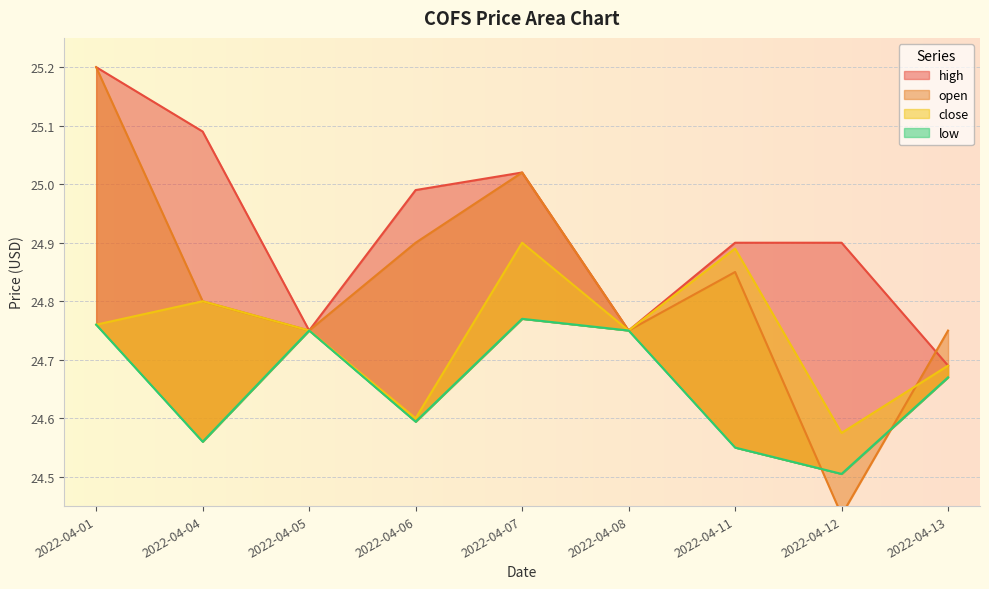

At which category does close reach its first local peak?

2022-04-04